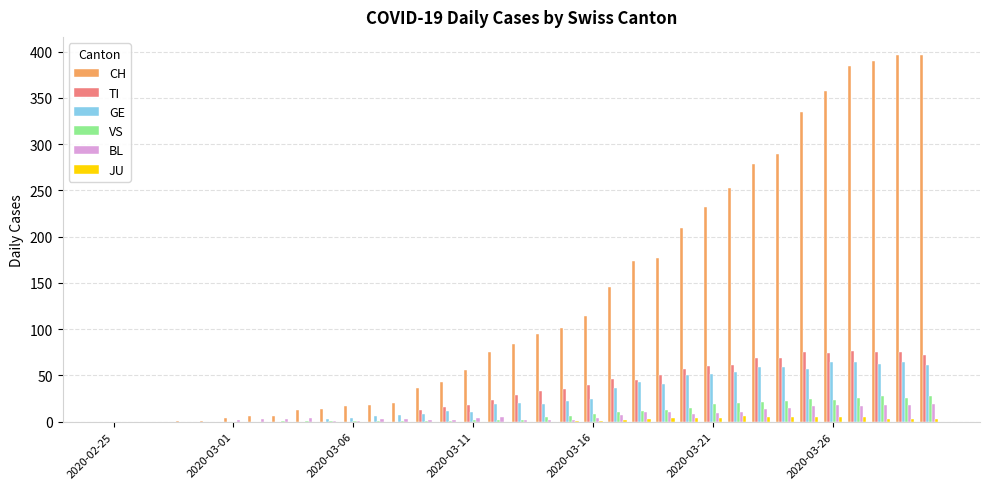

Which series has the largest total across all categories?

CH